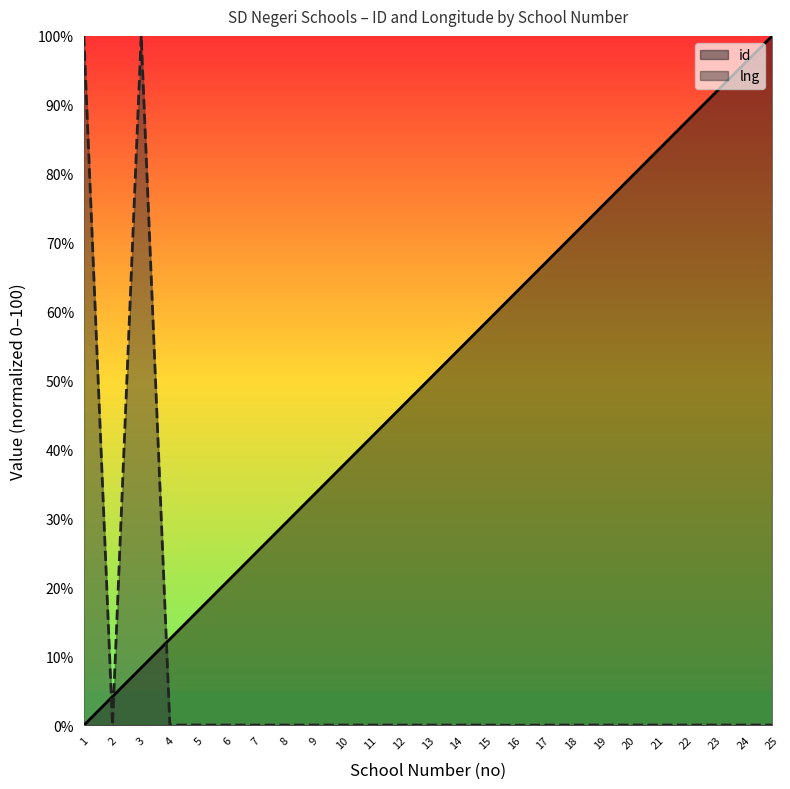

What is the total value across all series at 21?

83.4